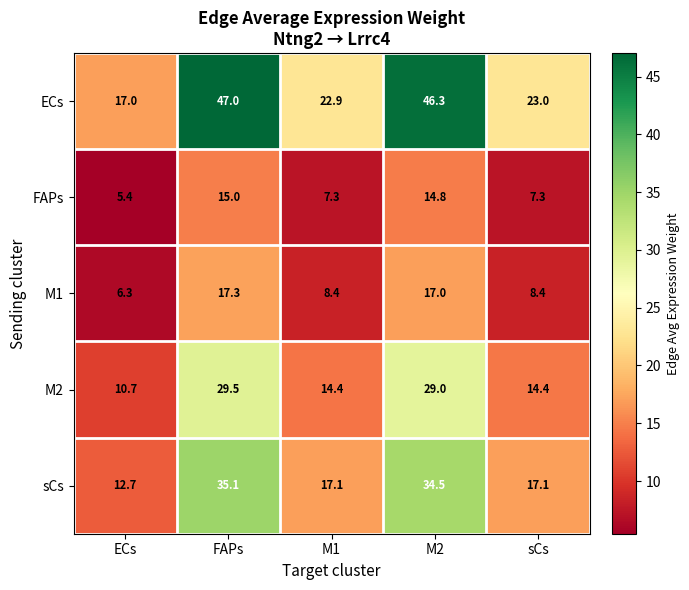

Reading right to left, transcribe all the data shown in this chart.

ECs: sCs=23.0	M2=46.3	M1=22.9	FAPs=47.0	ECs=17.0
FAPs: sCs=7.3	M2=14.8	M1=7.3	FAPs=15.0	ECs=5.4
M1: sCs=8.4	M2=17.0	M1=8.4	FAPs=17.3	ECs=6.3
M2: sCs=14.4	M2=29.0	M1=14.4	FAPs=29.5	ECs=10.7
sCs: sCs=17.1	M2=34.5	M1=17.1	FAPs=35.1	ECs=12.7